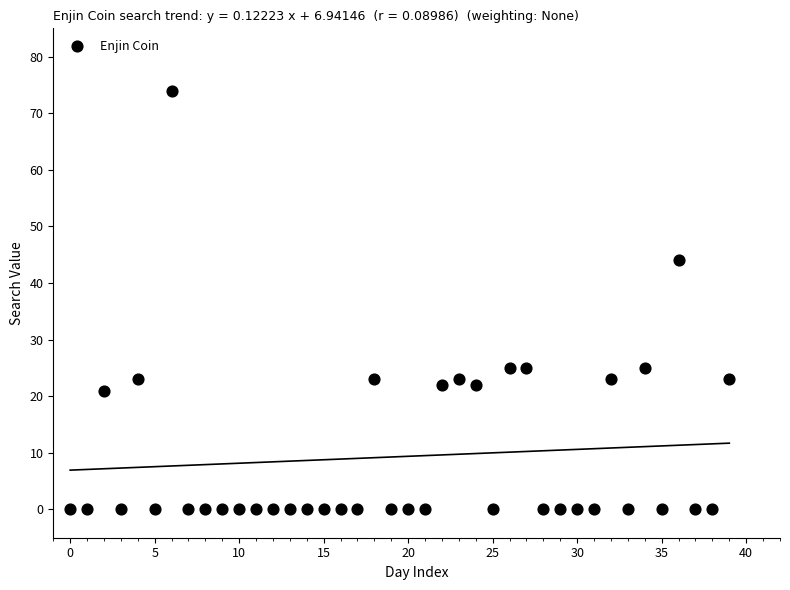

What is the range of Y values (max minus min)?

74